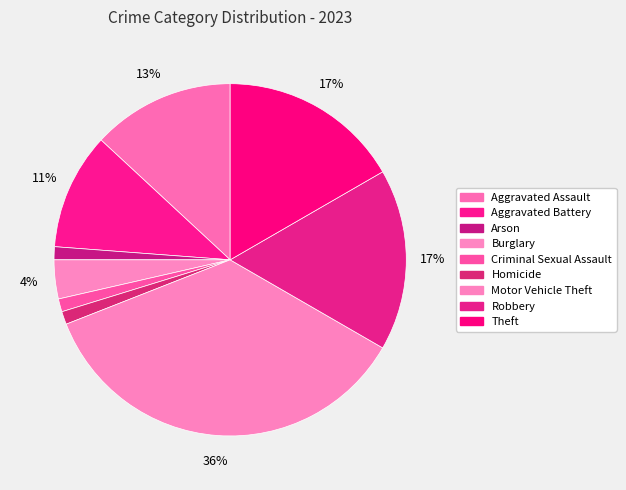

How many segments does this pie chart have?

9